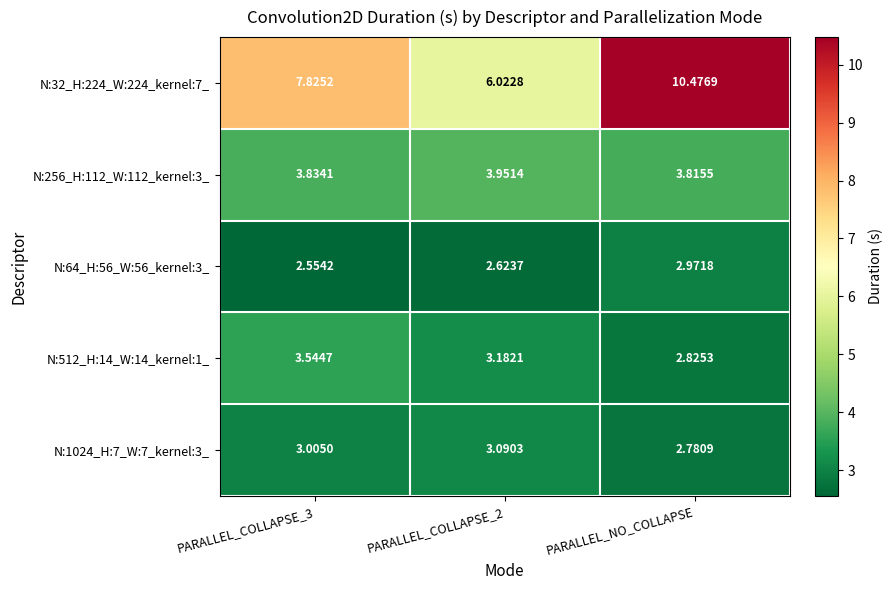

Is the value of N:512_H:14_W:14_kernel:1_ at PARALLEL_NO_COLLAPSE greater than the value of N:256_H:112_W:112_kernel:3_ at PARALLEL_COLLAPSE_3?

No